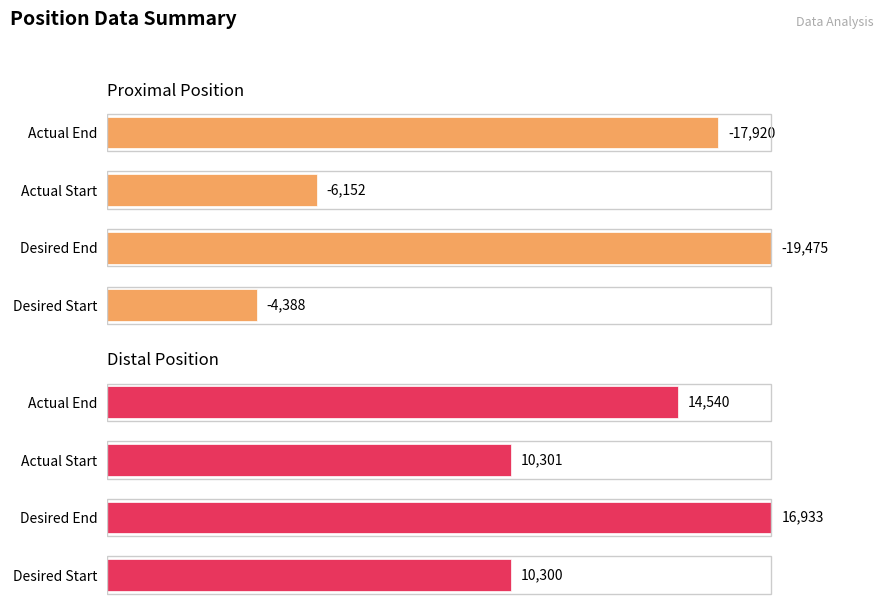

Which series has the largest total across all categories?

Distal